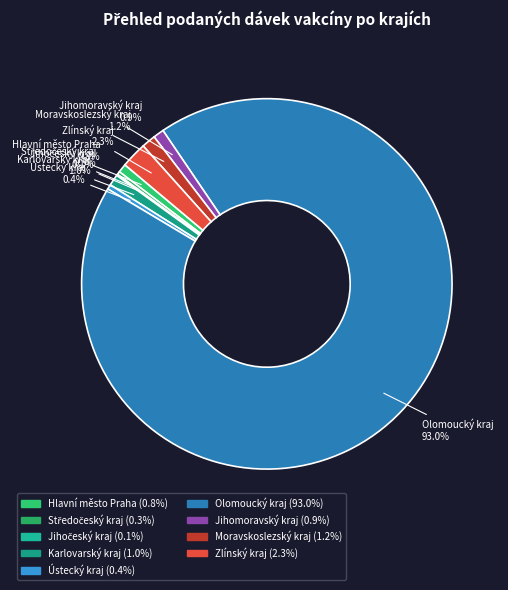

Which slice is the largest?

Olomoucký kraj